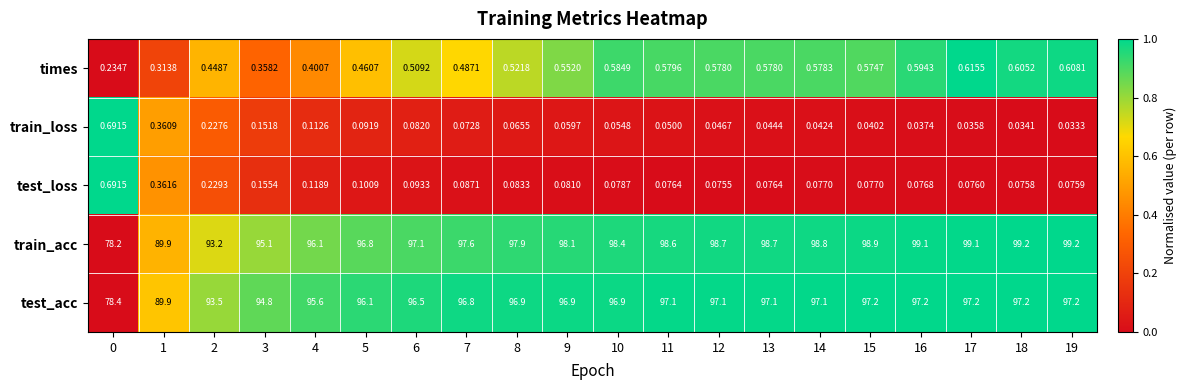

Which series changed the most between 17 and 18?

train_acc